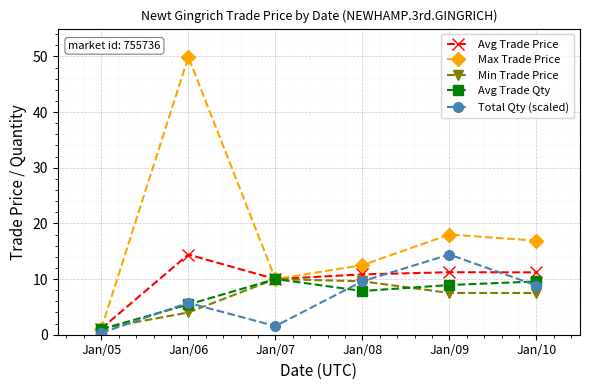

Reading left to right, list all the values displayed in this chart.

Avg Trade Price: Jan/05=1.1	Jan/06=14.4	Jan/07=10.0	Jan/08=10.8	Jan/09=11.2	Jan/10=11.2
Max Trade Price: Jan/05=1.1	Jan/06=49.9	Jan/07=10.0	Jan/08=12.5	Jan/09=18.0	Jan/10=16.9
Min Trade Price: Jan/05=1.1	Jan/06=4.0	Jan/07=10.0	Jan/08=9.6	Jan/09=7.5	Jan/10=7.5
Avg Trade Qty: Jan/05=1.0	Jan/06=5.4	Jan/07=10.0	Jan/08=7.9	Jan/09=8.9	Jan/10=9.6
Total Qty (scaled): Jan/05=0.3	Jan/06=5.7	Jan/07=1.5	Jan/08=9.6	Jan/09=14.4	Jan/10=8.8